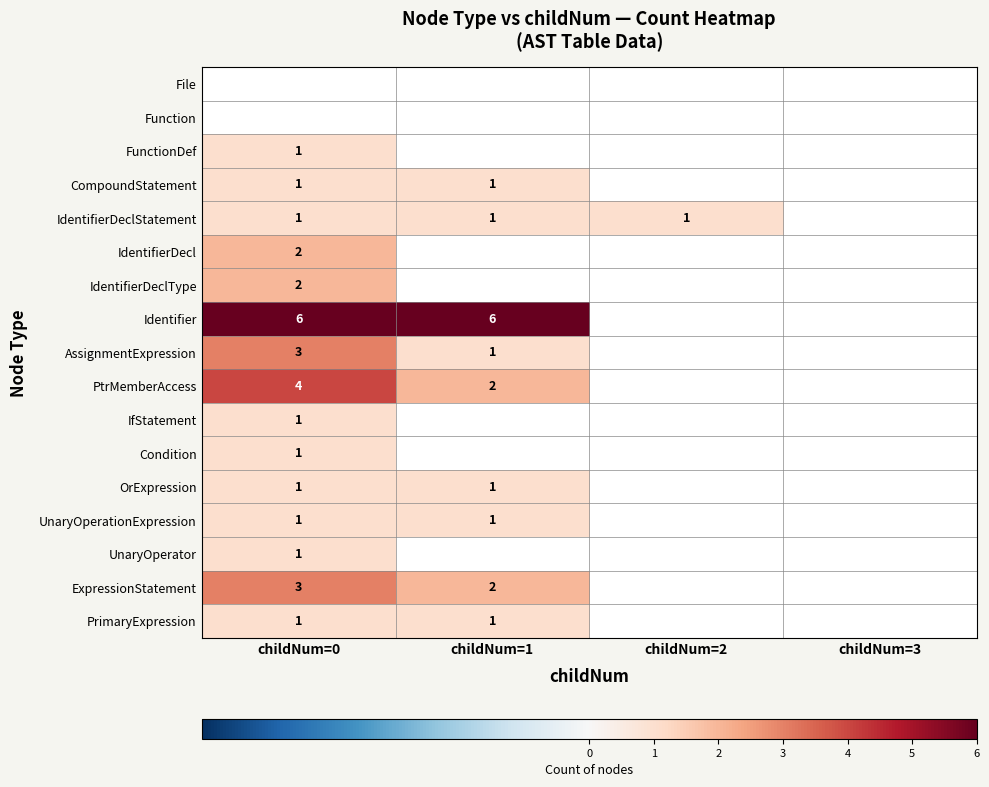

The value of CompoundStatement at childNum=1 is 0. True or false?

False